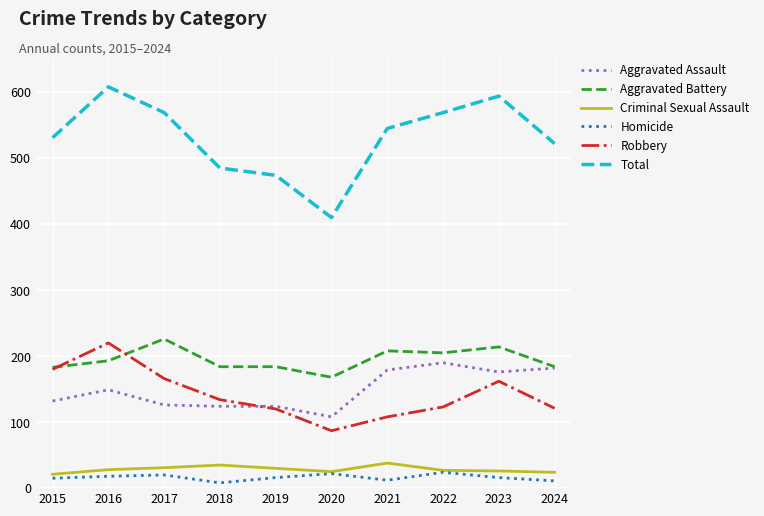

What is the difference between the maximum and second lowest values in the Criminal Sexual Assault series?

14